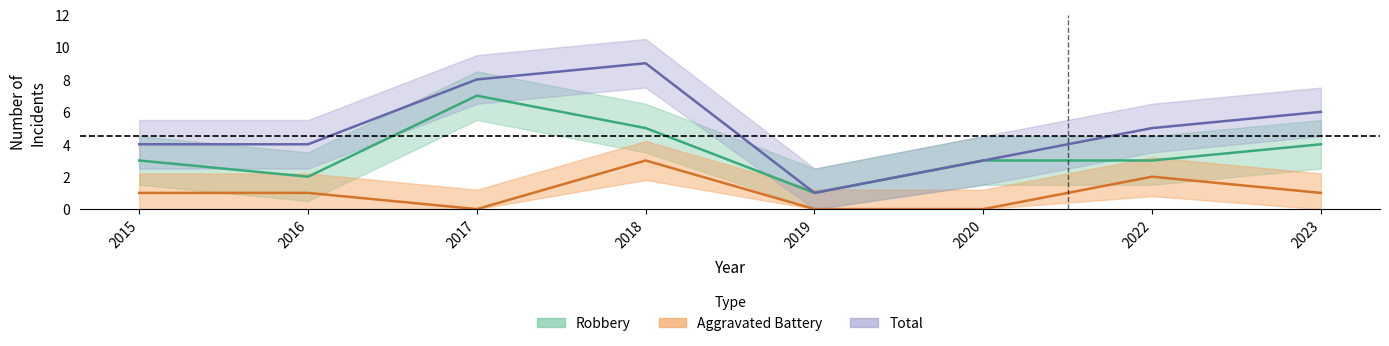

How many positive values does the Aggravated Battery series have?

5